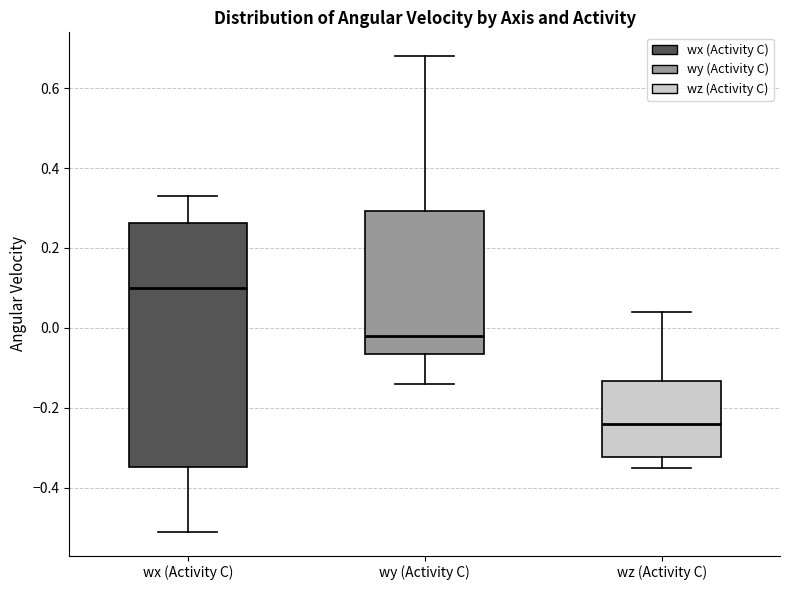

Comparing the boxes themselves (not the whiskers), which one is the tallest?

wx (Activity C)